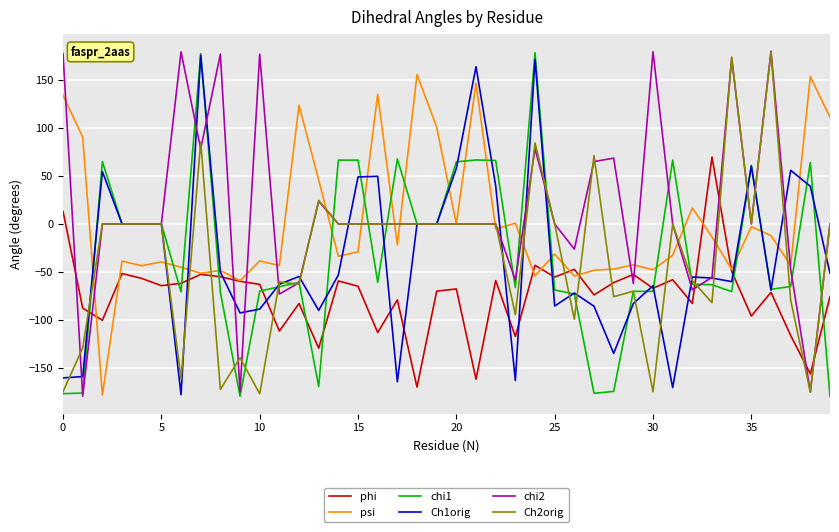

How many lines are shown in the chart?

6